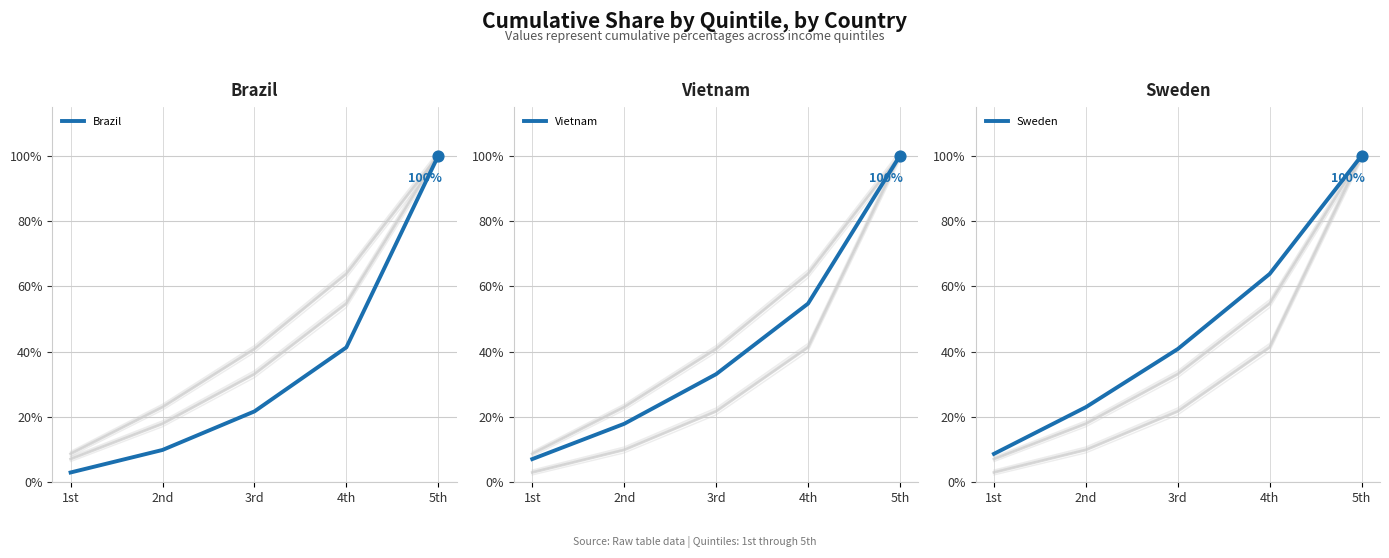

Which series contains the highest Y value?

Brazil